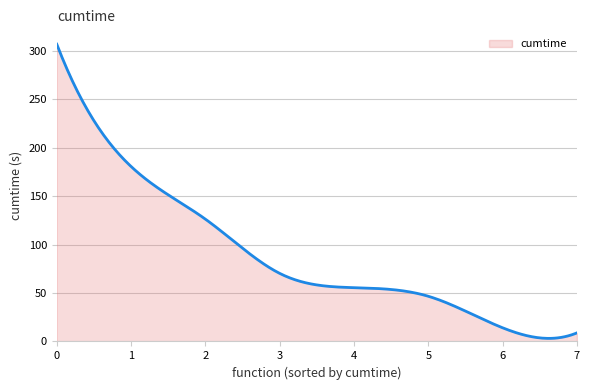

What is the difference between the maximum and minimum values?

303.6